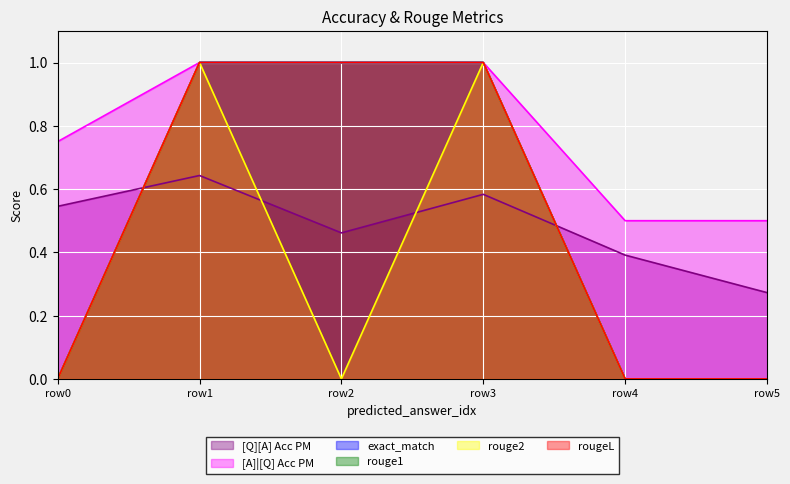

How many values in rouge2 are above zero?

2